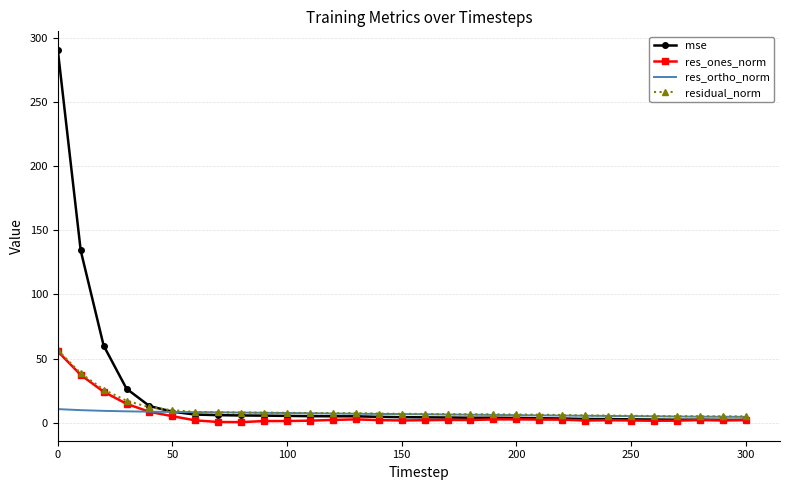

What is the highest value of the residual_norm series?

56.6